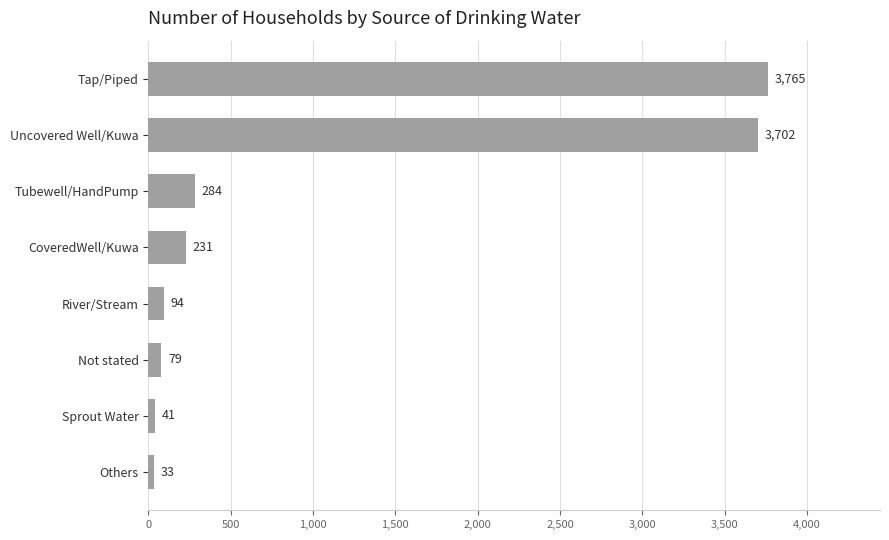

Is it true that the value at Tubewell/HandPump is 284?

True